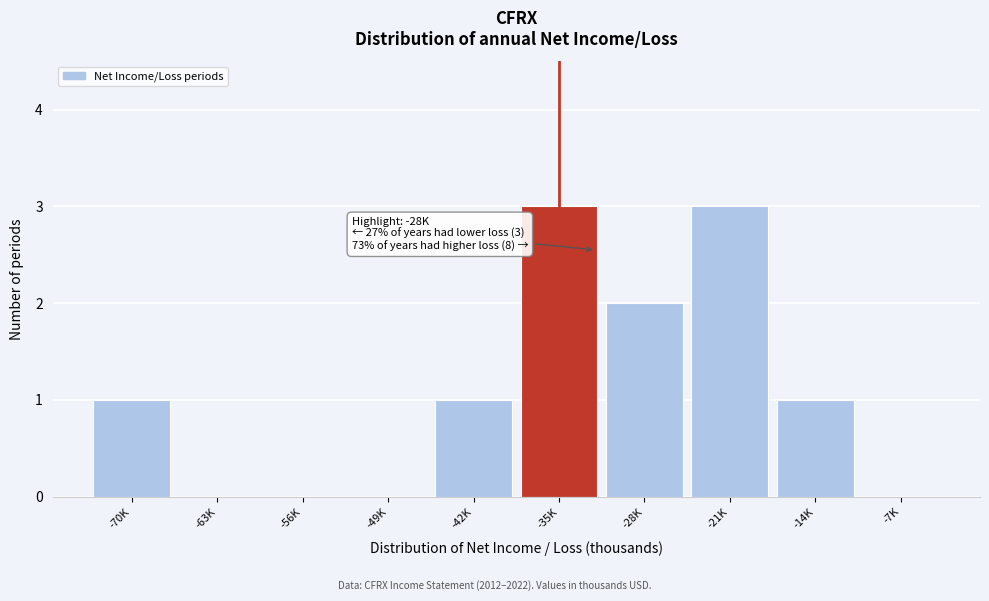

Reading left to right, extract all data points from this chart.

-70K=1	-63K=0	-56K=0	-49K=0	-42K=1	-35K=3	-28K=2	-21K=3	-14K=1	-7K=0